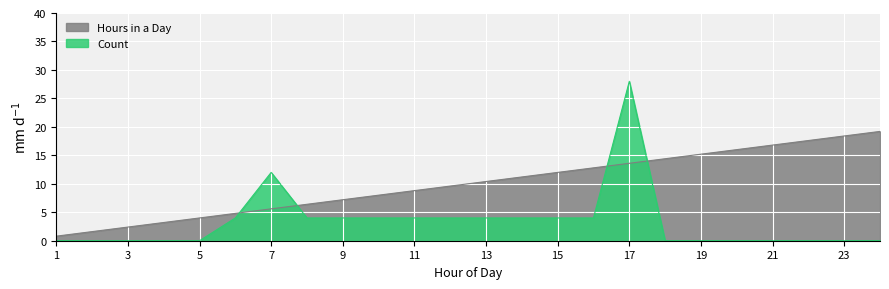

Which series has the largest range (max minus min)?

Count